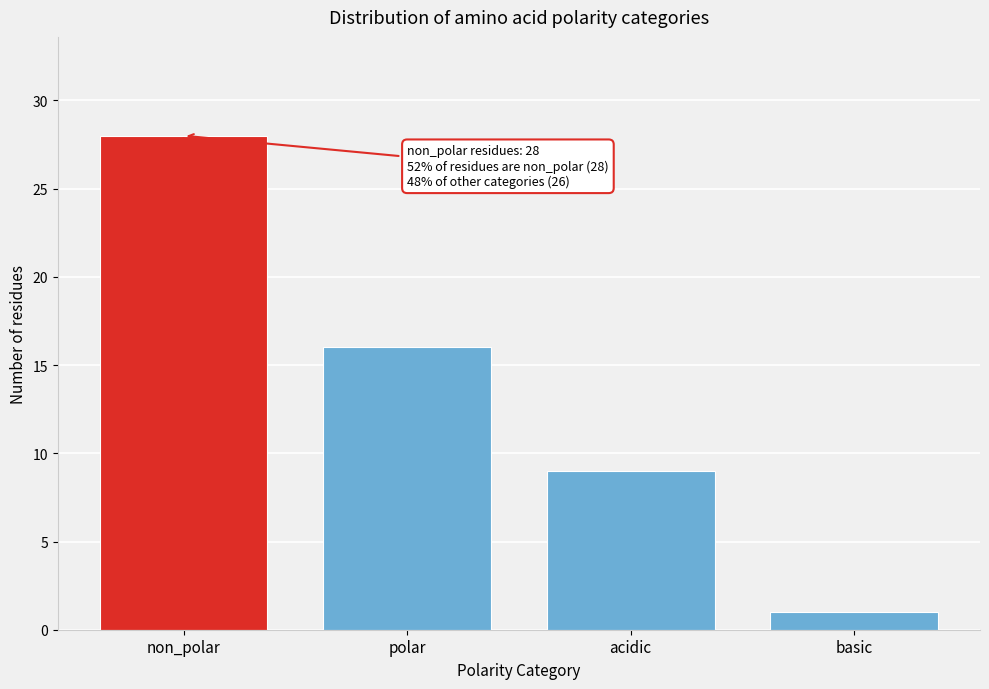

Reading left to right, what are all the values shown in this chart?

28	16	9	1